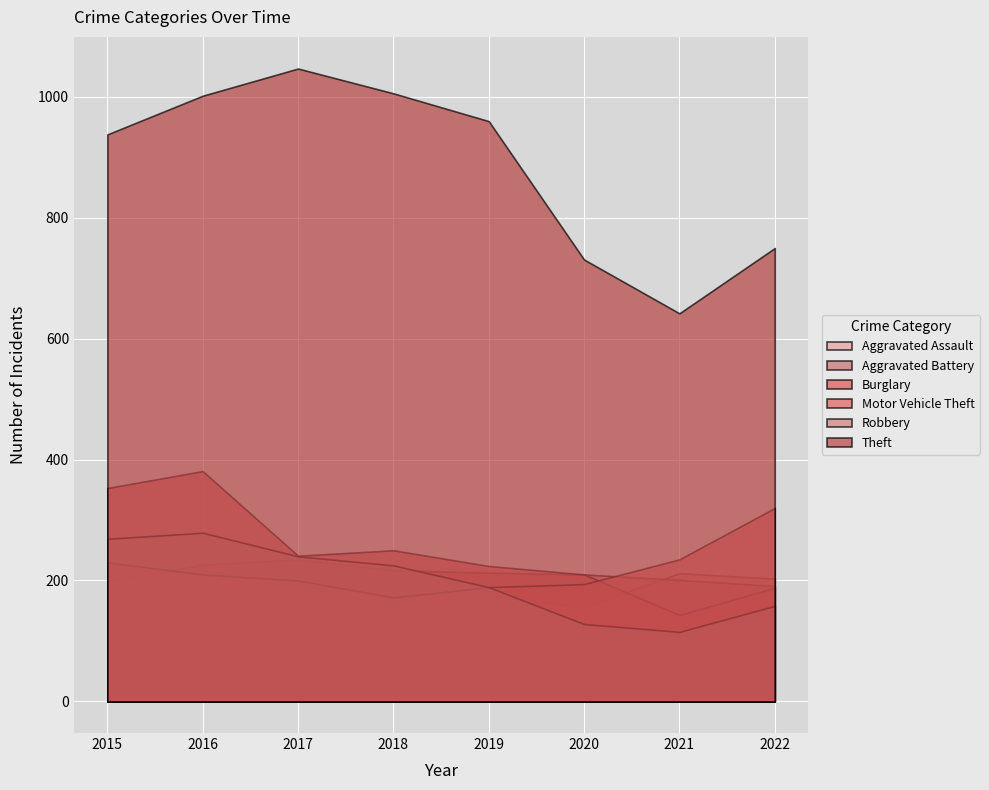

How many categories are shown in the chart?

8